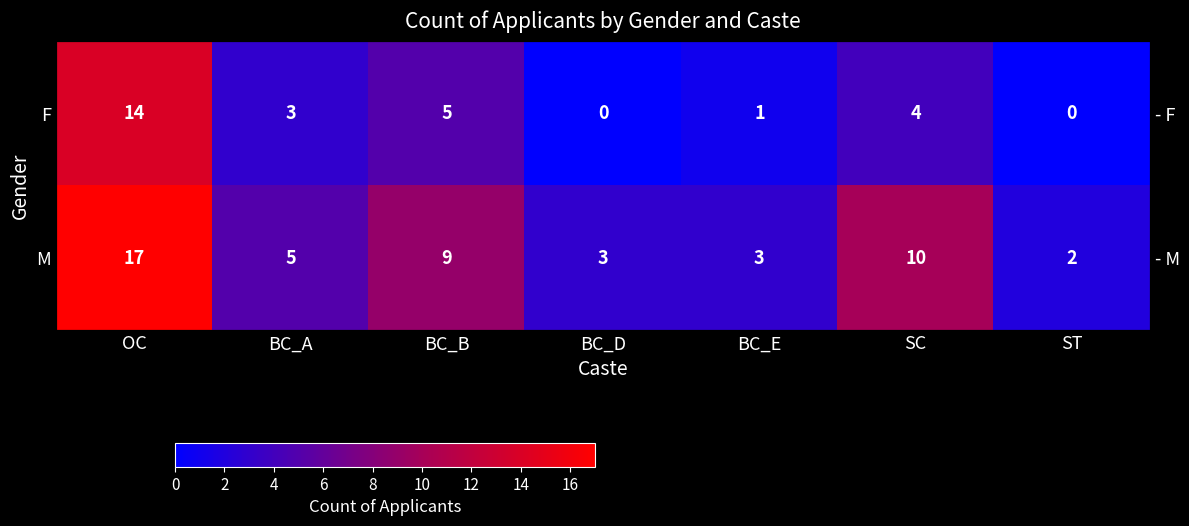

Which series changed the most between OC and BC_B?

F